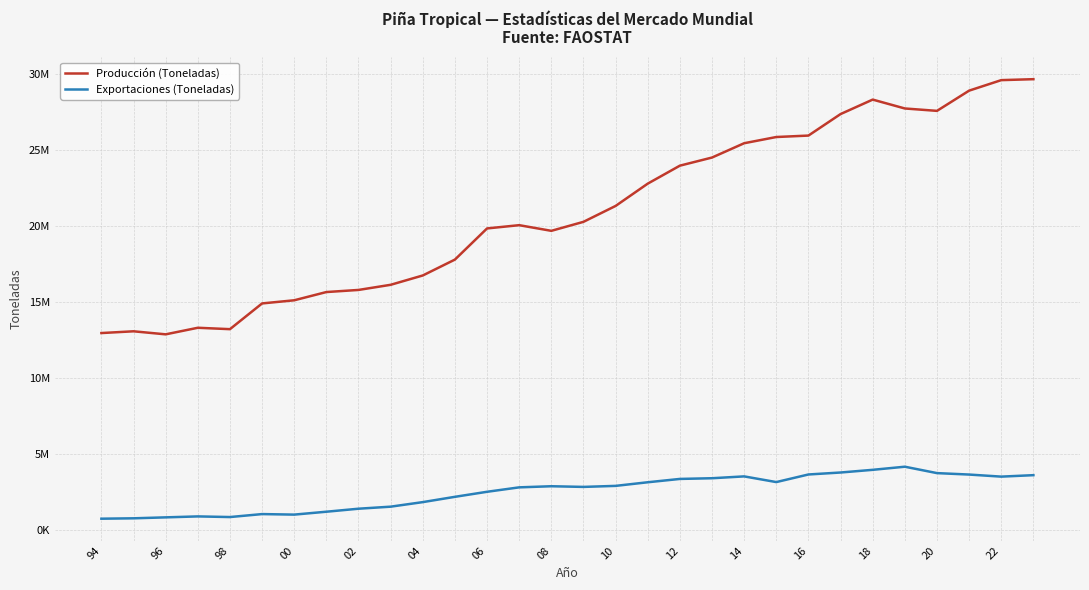

What are all the series names shown in the legend?

Producción (Toneladas), Exportaciones (Toneladas)